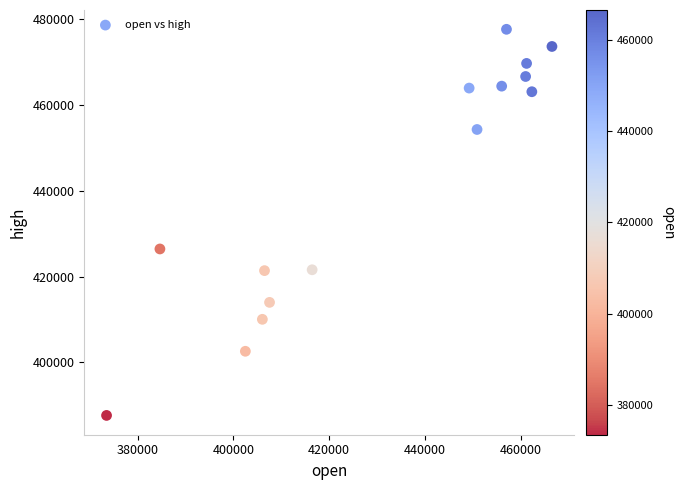

What is the range of Y values (max minus min)?

90000